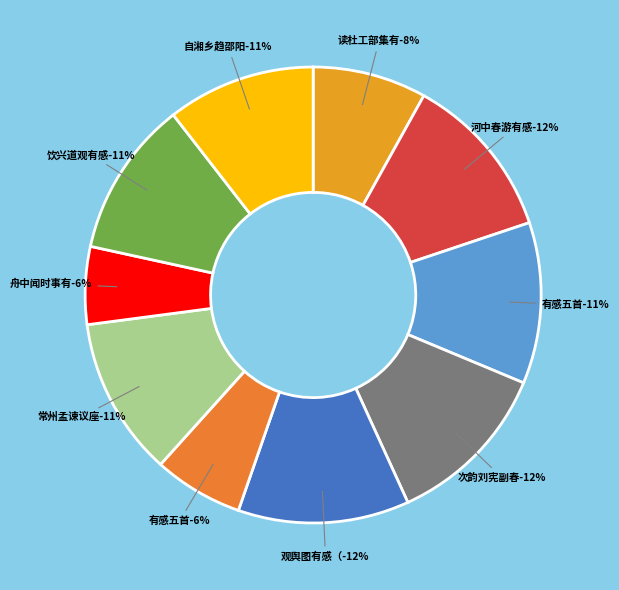

Combined, do 读杜工部集有感五首 其一 and 饮兴道观有感五首 其一 account for over 50%?

No